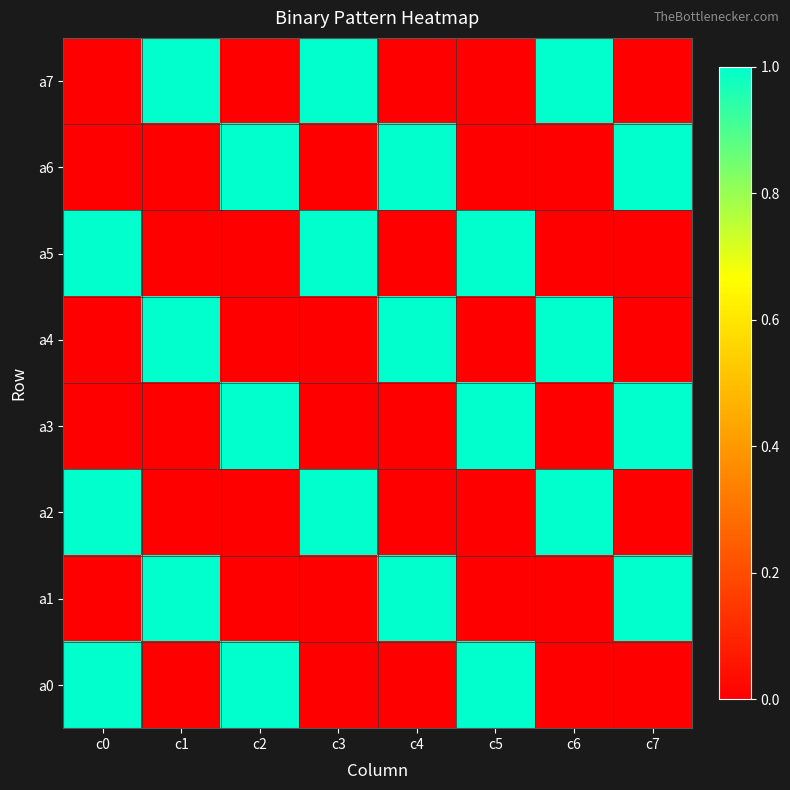

Reading left to right, what are all the values shown in this chart?

a7: c0=0	c1=1	c2=0	c3=1	c4=0	c5=0	c6=1	c7=0
a6: c0=0	c1=0	c2=1	c3=0	c4=1	c5=0	c6=0	c7=1
a5: c0=1	c1=0	c2=0	c3=1	c4=0	c5=1	c6=0	c7=0
a4: c0=0	c1=1	c2=0	c3=0	c4=1	c5=0	c6=1	c7=0
a3: c0=0	c1=0	c2=1	c3=0	c4=0	c5=1	c6=0	c7=1
a2: c0=1	c1=0	c2=0	c3=1	c4=0	c5=0	c6=1	c7=0
a1: c0=0	c1=1	c2=0	c3=0	c4=1	c5=0	c6=0	c7=1
a0: c0=1	c1=0	c2=1	c3=0	c4=0	c5=1	c6=0	c7=0